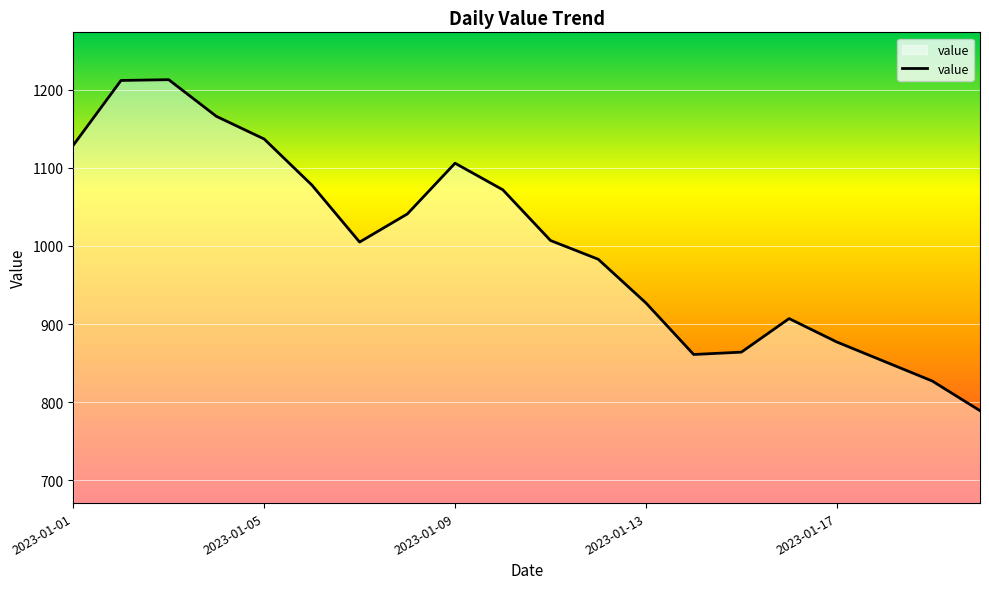

What is the maximum value shown in the chart?

1213